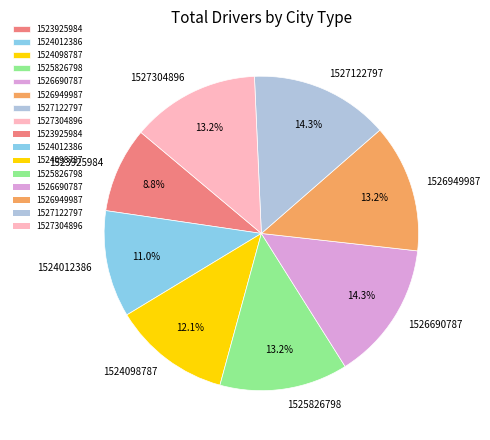

To the nearest percent, what is the difference between the 1527122797 and 1523925984 slice percentages?

5%